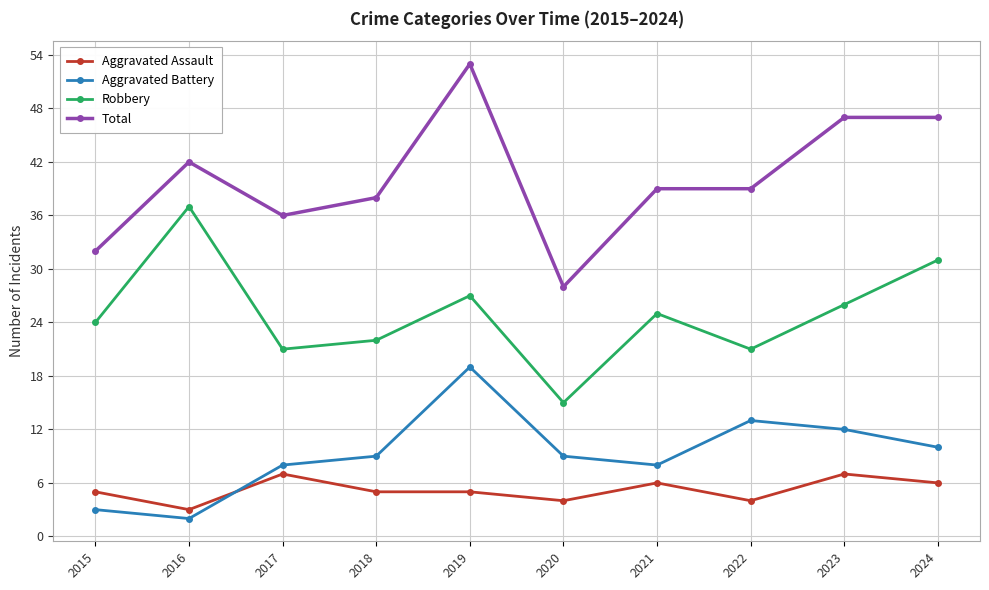

Reading left to right, what are all the values shown in this chart?

Aggravated Assault: 5	3	7	5	5	4	6	4	7	6
Aggravated Battery: 3	2	8	9	19	9	8	13	12	10
Robbery: 24	37	21	22	27	15	25	21	26	31
Total: 32	42	36	38	53	28	39	39	47	47